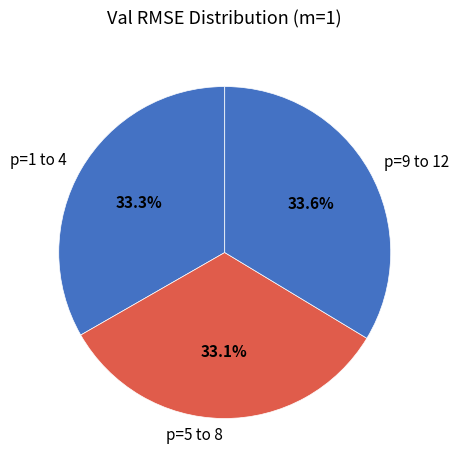

What portion of the pie excludes p=1 to 4?

66.7%